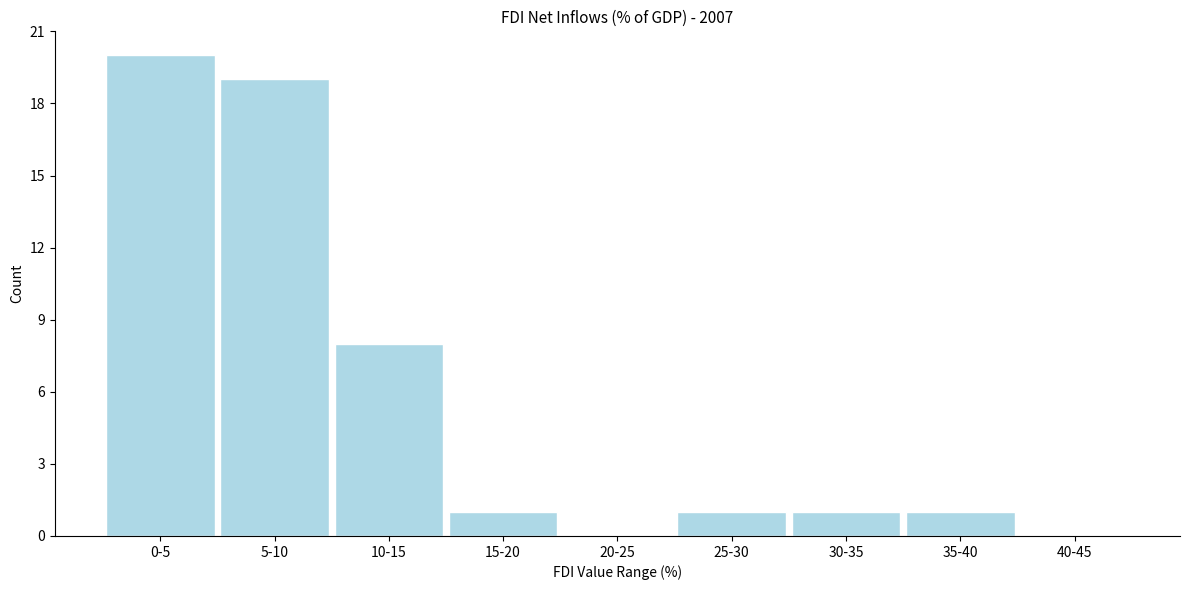

Reading right to left, list all the values displayed in this chart.

40-45=0	35-40=1	30-35=1	25-30=1	20-25=0	15-20=1	10-15=8	5-10=19	0-5=20